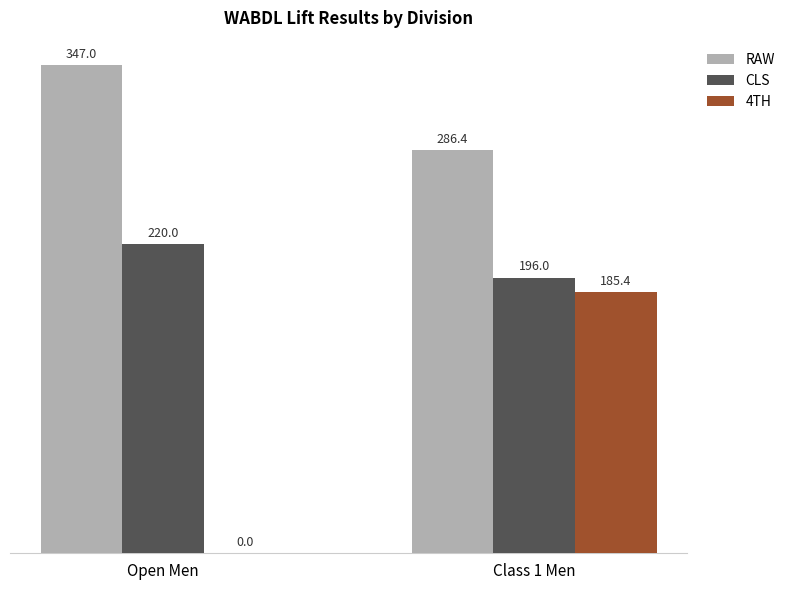

How many groups of bars are there?

2